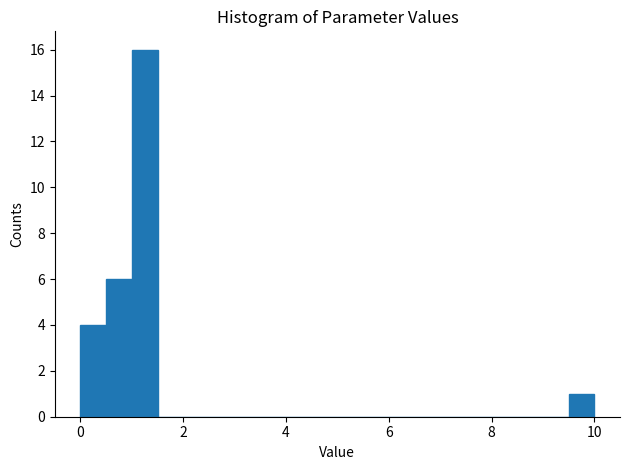

Read against the x-axis, roughly where is the centre of the tallest bar?

1.2